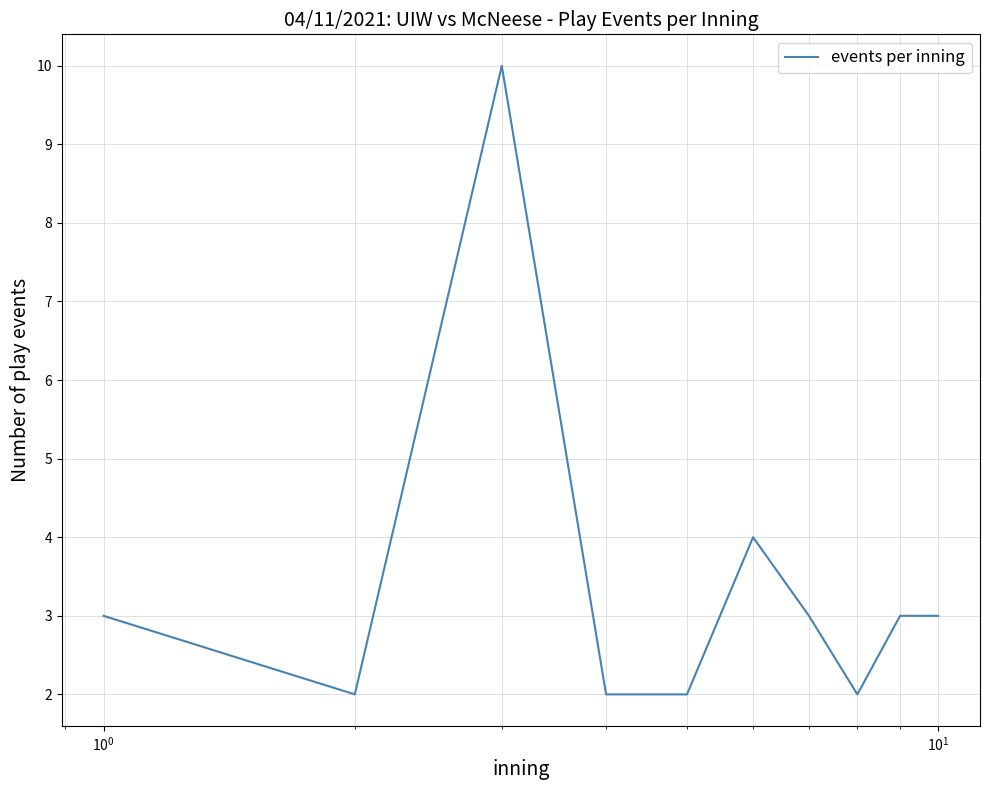

What is the difference between the maximum and minimum values?

8